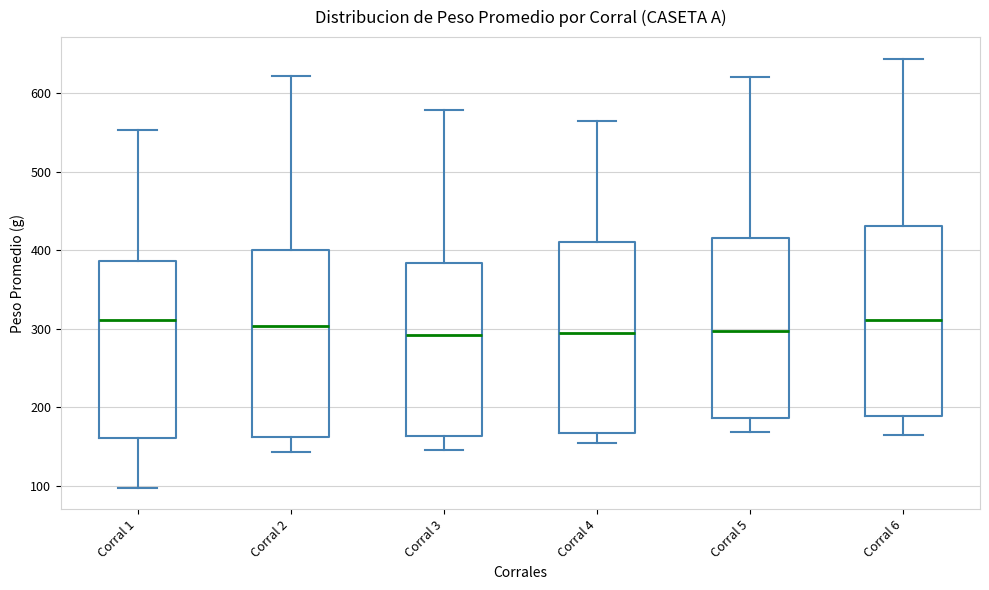

Reading left to right, transcribe this box plot: for each box, give where its median line is, the range the box spans, and where its two whiskers end, as read against the y-axis. The values are not printed on the chart, so give them approximately, as read against the axis.

Corral 1: median 310, box 160 to 390, whiskers 100 to 550
Corral 2: median 300, box 160 to 400, whiskers 140 to 620
Corral 3: median 290, box 160 to 380, whiskers 150 to 580
Corral 4: median 290, box 170 to 410, whiskers 150 to 560
Corral 5: median 300, box 190 to 420, whiskers 170 to 620
Corral 6: median 310, box 190 to 430, whiskers 160 to 640